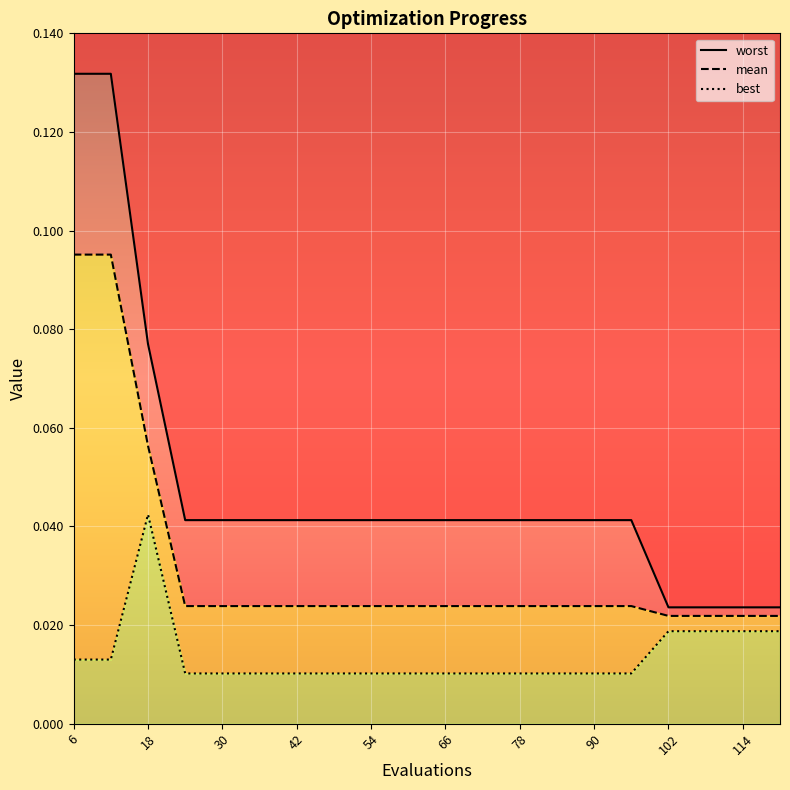

What is the sum of all worst values?

1.0